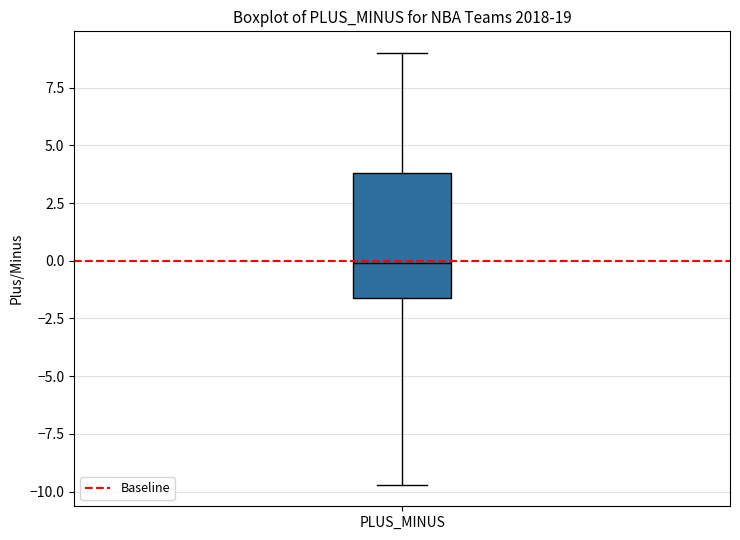

Where does the upper whisker of the box for PLUS_MINUS end on the y-axis? The values are not printed on the chart, so give them approximately, as read against the axis.

9.0